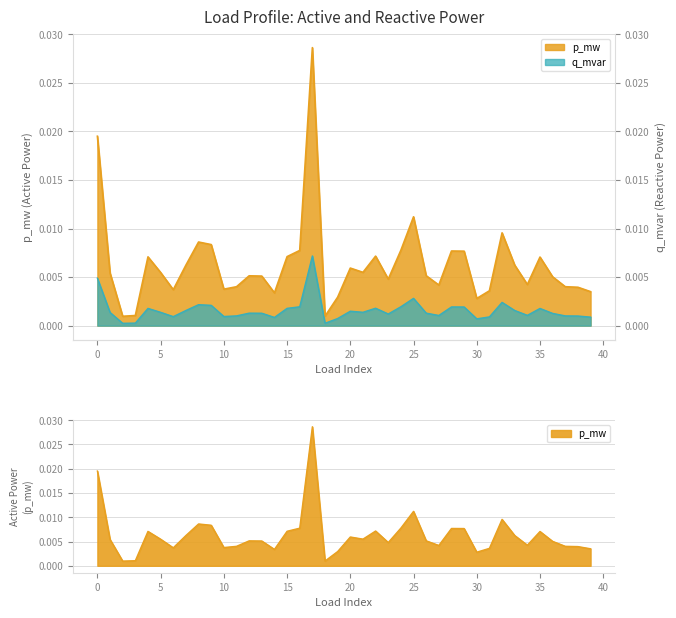

At which category is the sum across all series the highest?

17